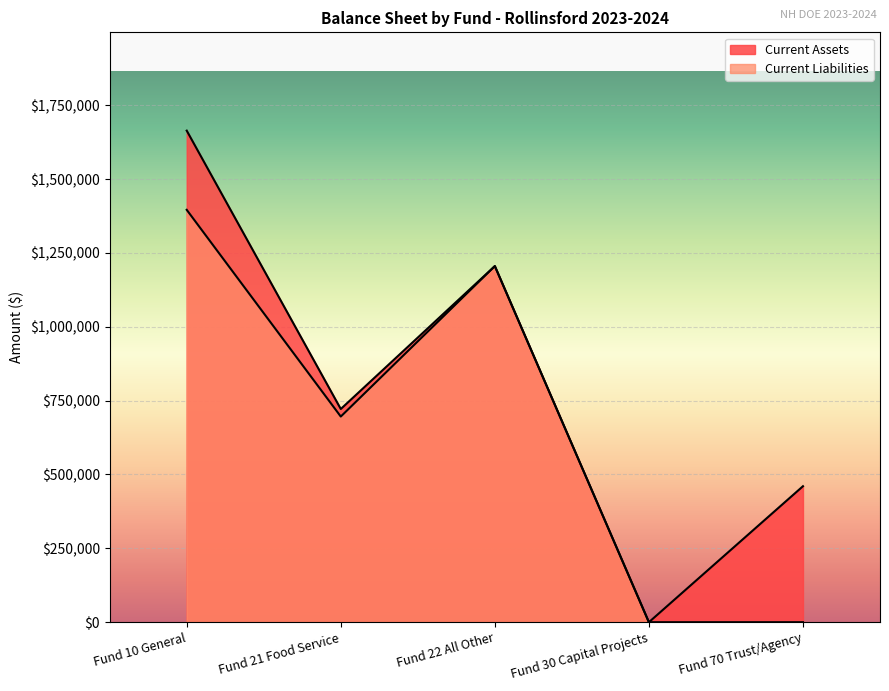

Reading left to right, extract all data points from this chart.

Current Assets: 1663958.5	721641.6	1205493.9	0.0	460313.2
Current Liabilities: 1395917.9	696118.3	1205401.4	0.0	0.0